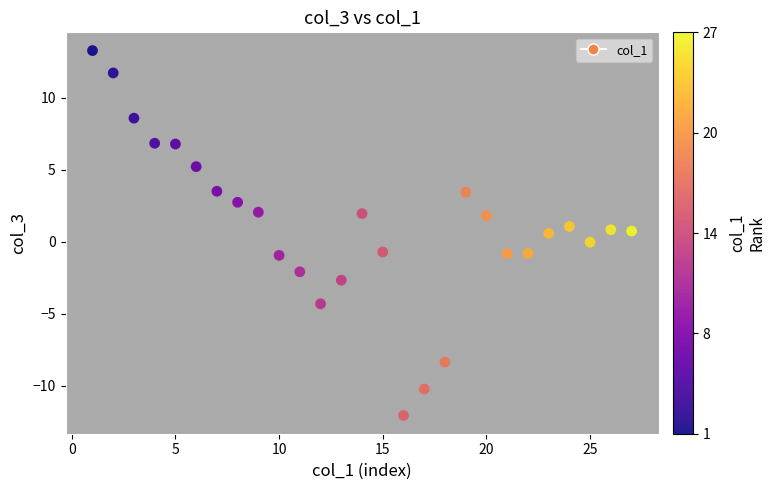

What is the range of X values (max minus min)?

26.0